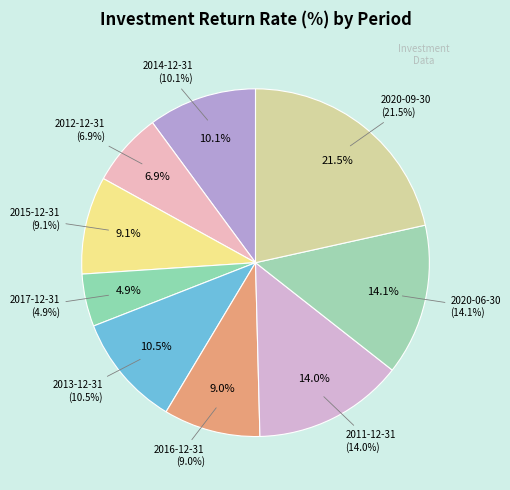

What percentage is the 2011-12-31 slice, to the nearest percent?

14%